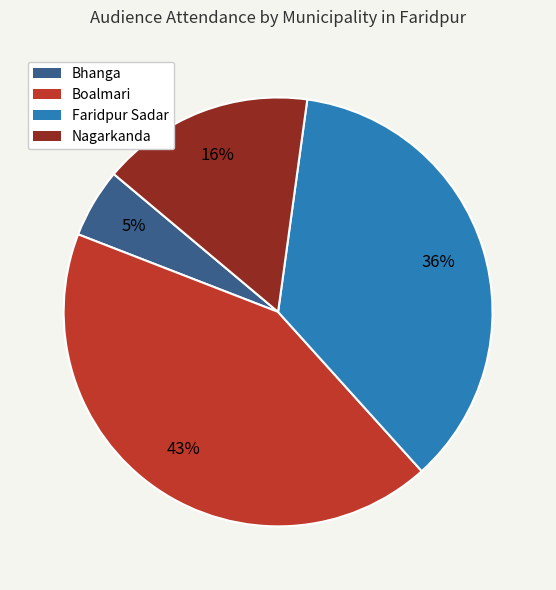

To the nearest percent, what portion does Bhanga represent?

5%